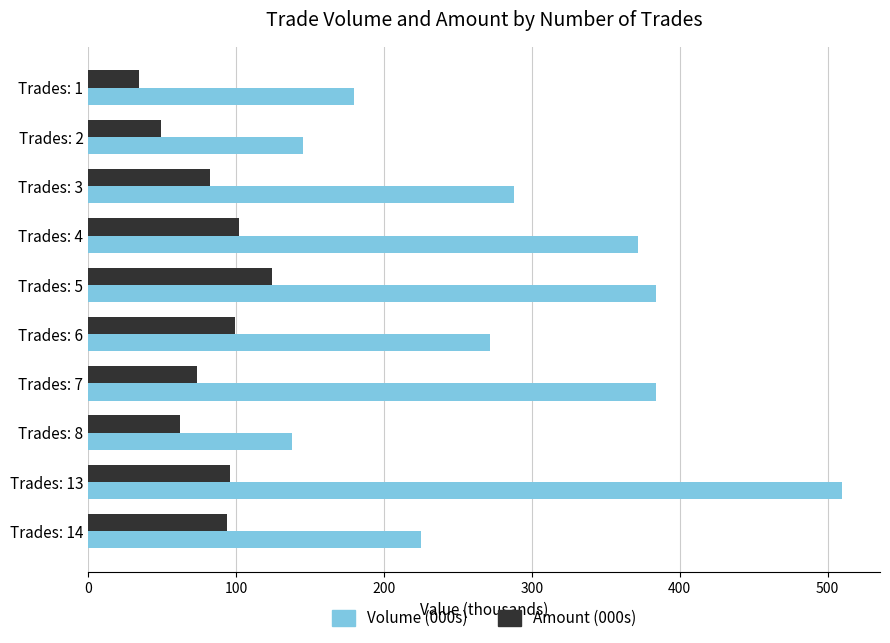

Which series changed the most between Trades: 6 and Trades: 14?

Volume (000s)